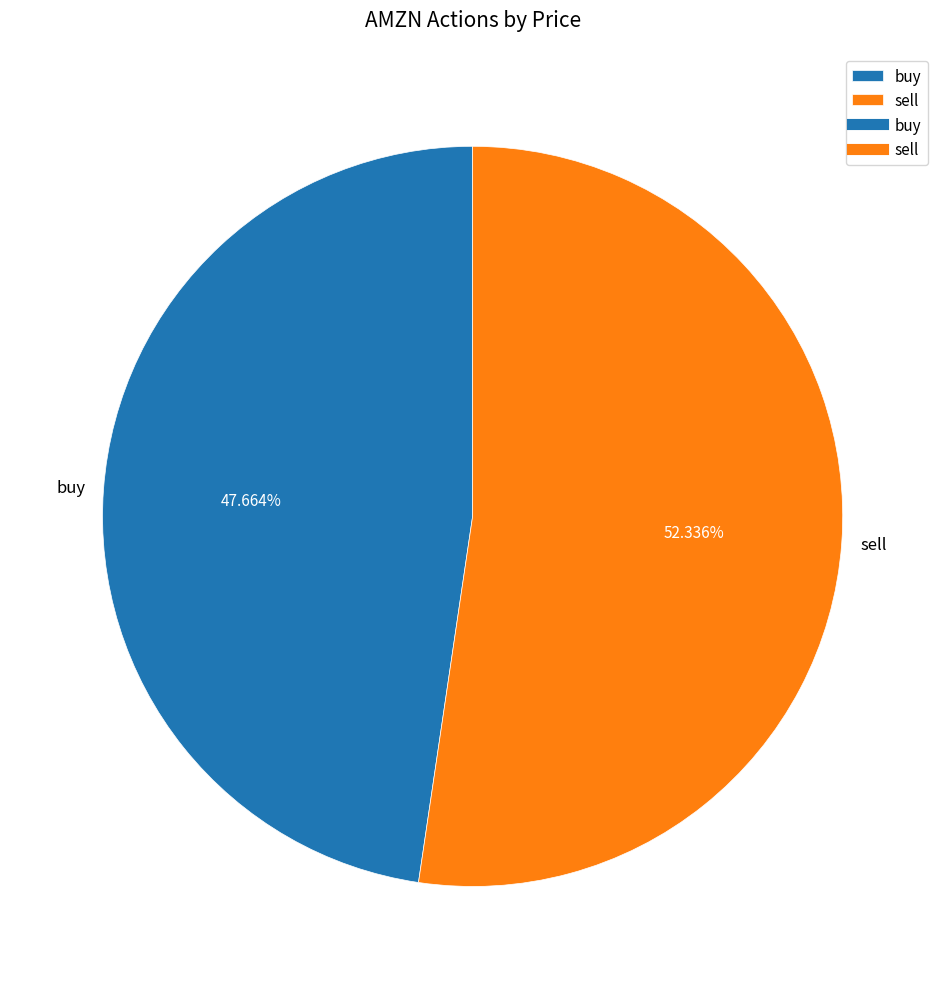

Is the sum of buy and sell greater than half?

Yes